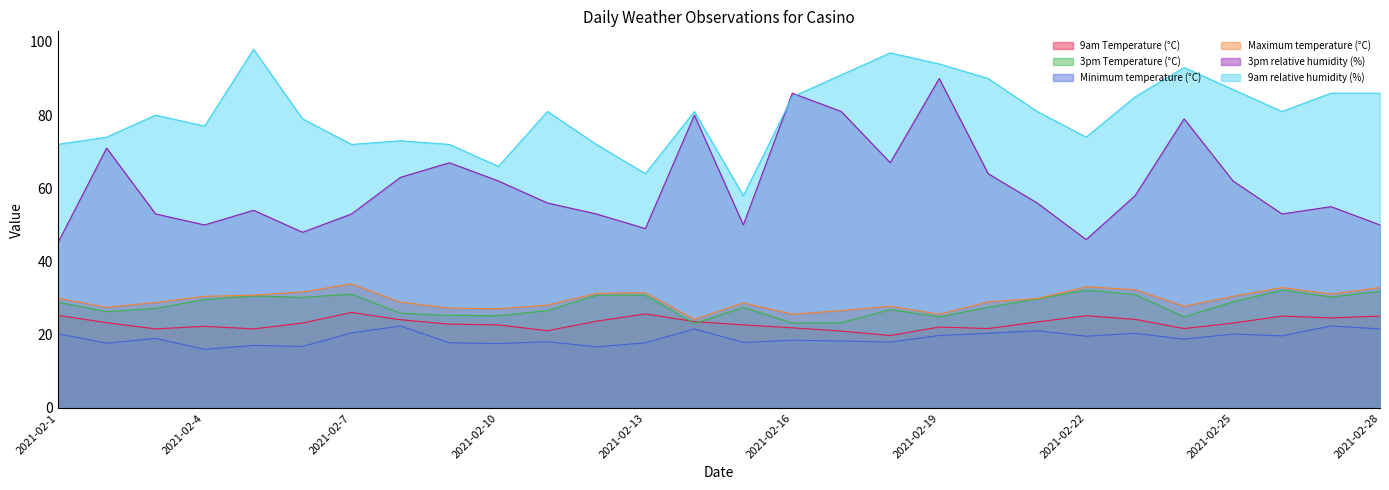

What are all the series names shown in the legend?

9am Temperature (°C), 3pm Temperature (°C), Minimum temperature (°C), Maximum temperature (°C), 3pm relative humidity (%), 9am relative humidity (%)